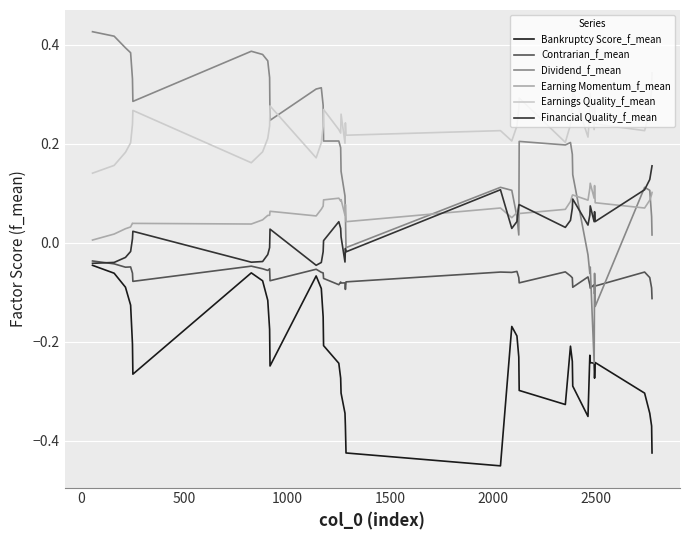

In Bankruptcy Score_f_mean, how many points are higher than both neighbors (excluding endpoints)?

6